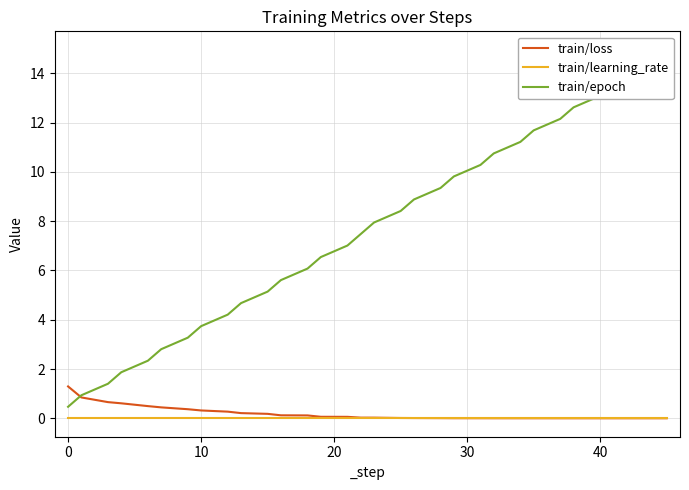

Rank the series by their maximum value, from highest to lowest.

train/epoch, train/loss, train/learning_rate